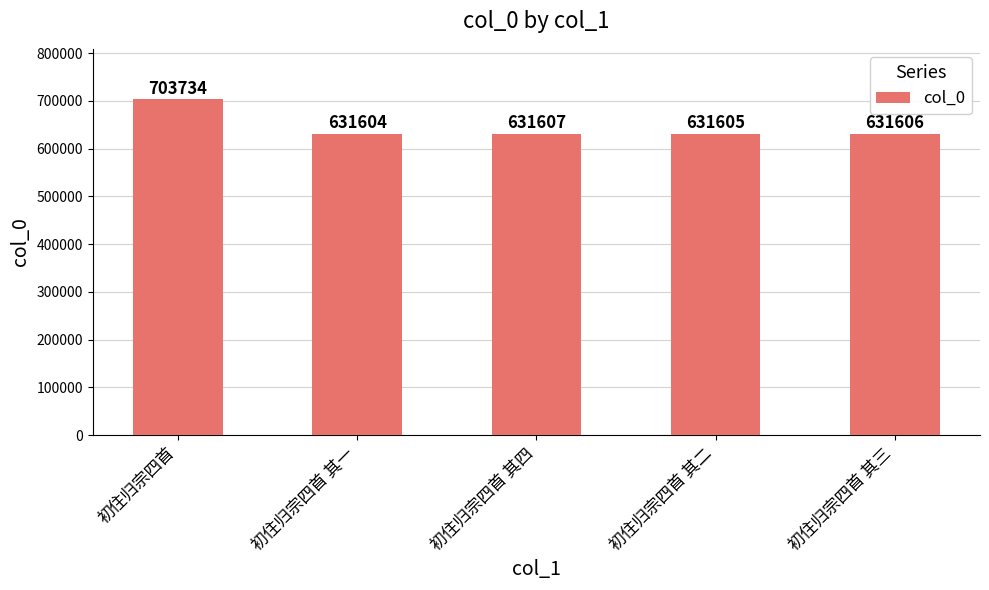

What is the minimum value shown in the chart?

631604